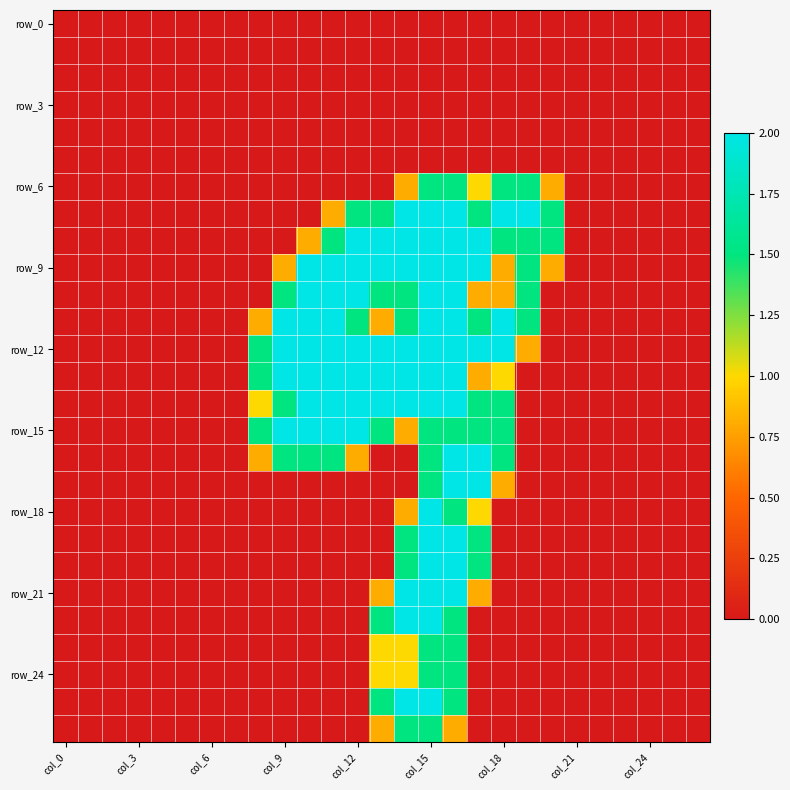

Which series has the largest total across all categories?

row_12